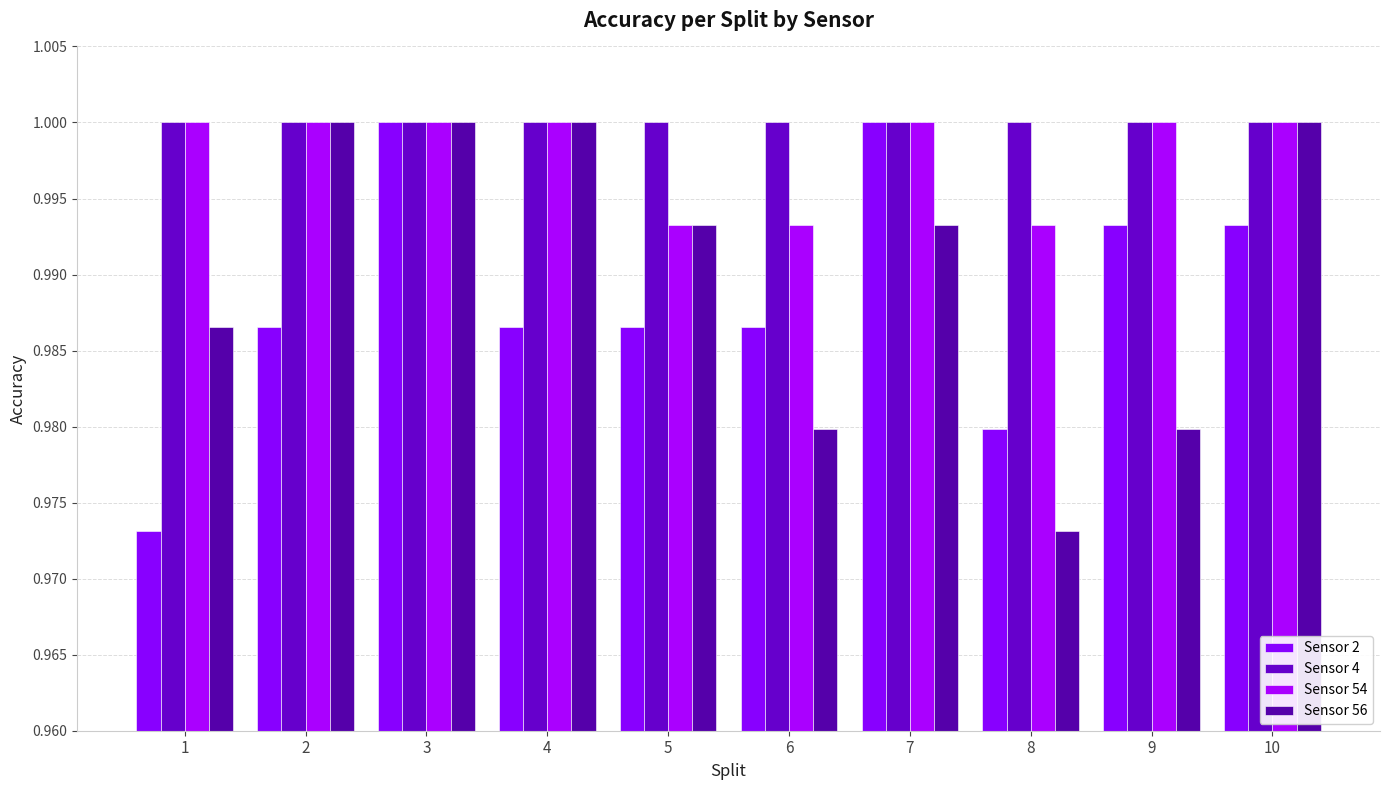

Count the number of categories in the chart.

10